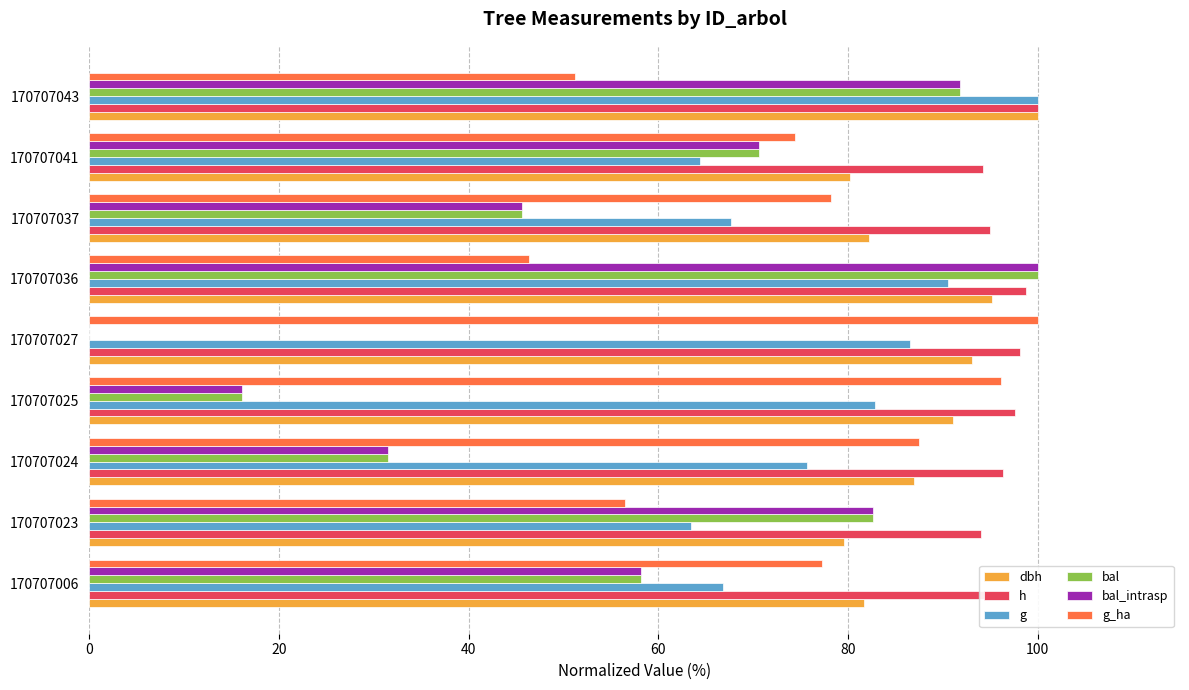

What is the sum of all h values?

868.8